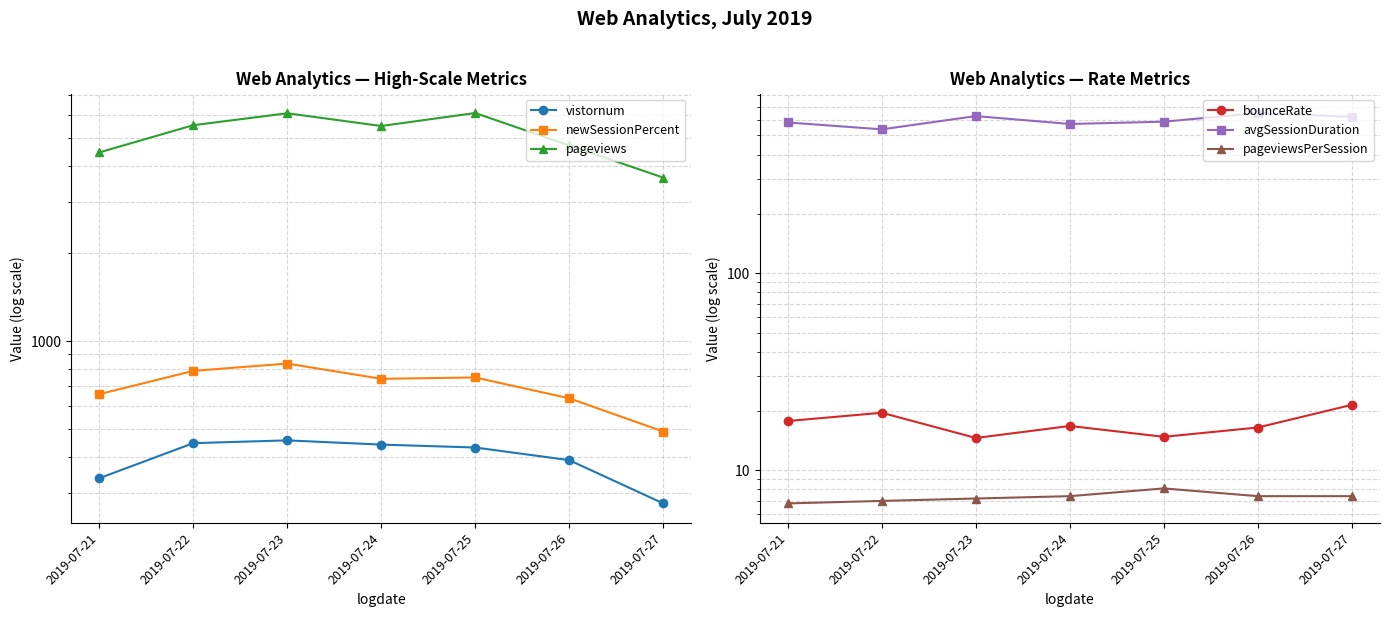

At which label does vistornum first exceed 431?

2019-07-22